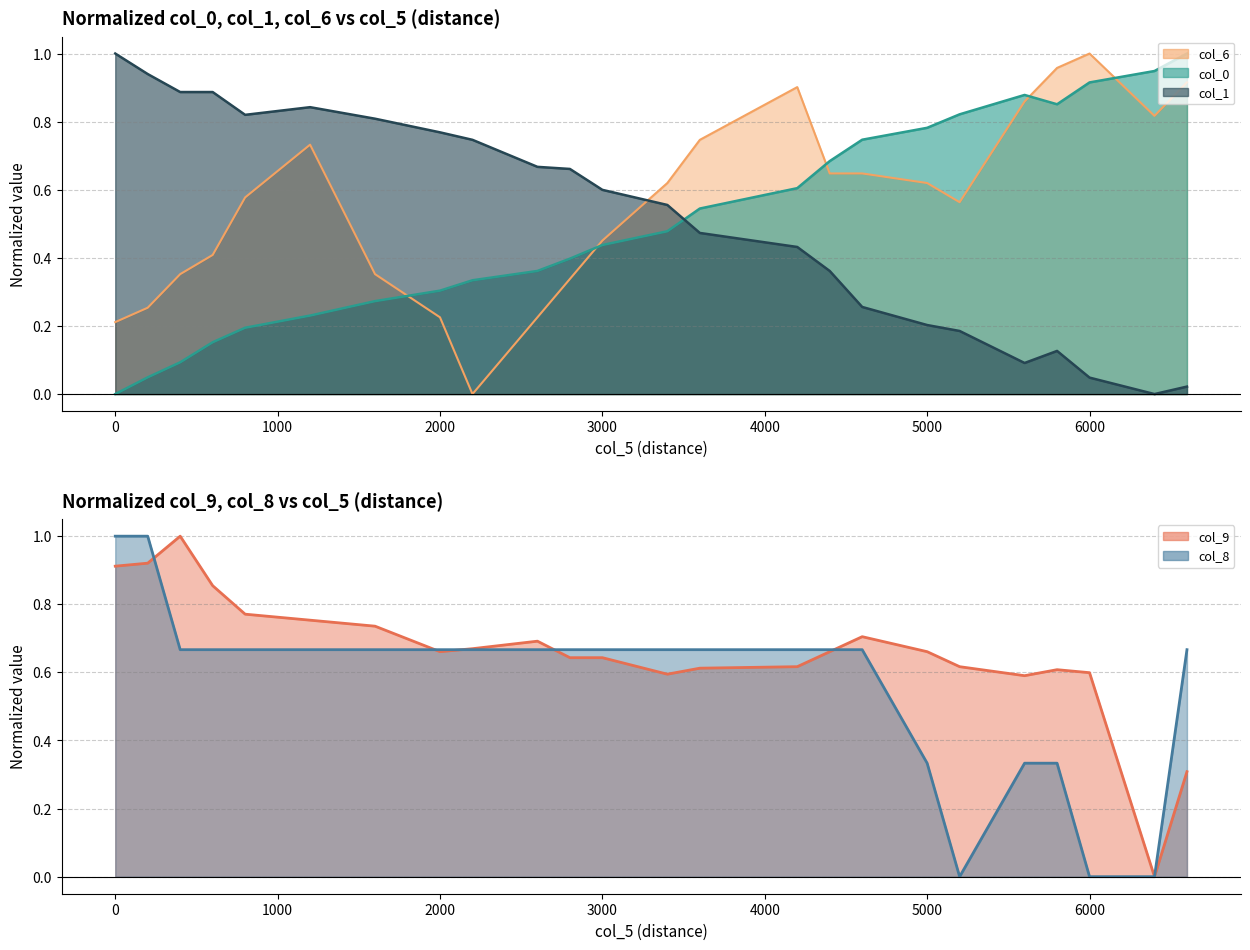

Which series has the widest spread of values?

col_0